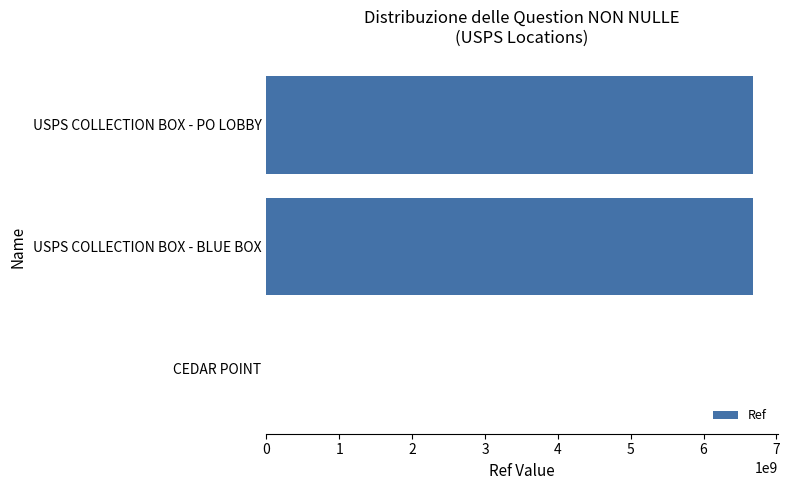

Which has a higher value, CEDAR POINT or USPS COLLECTION BOX - BLUE BOX?

USPS COLLECTION BOX - BLUE BOX